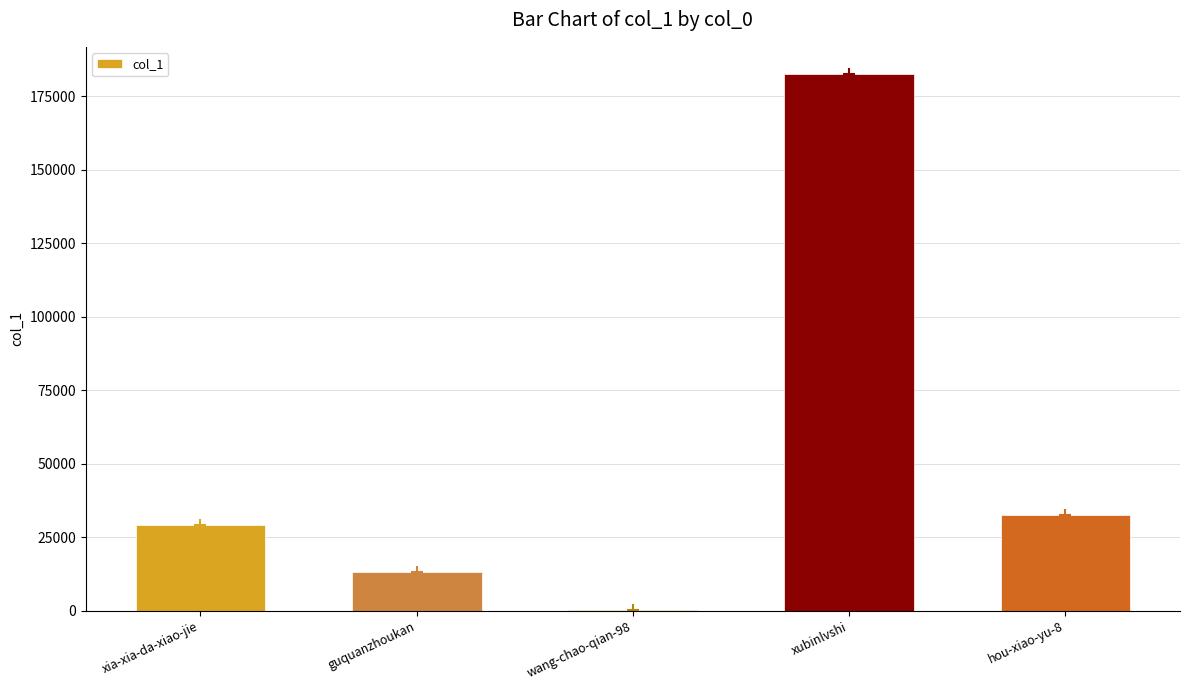

Reading left to right, list all the values displayed in this chart.

xia-xia-da-xiao-jie=29149	guquanzhoukan=13037	wang-chao-qian-98=358	xubinlvshi=182760	hou-xiao-yu-8=32762